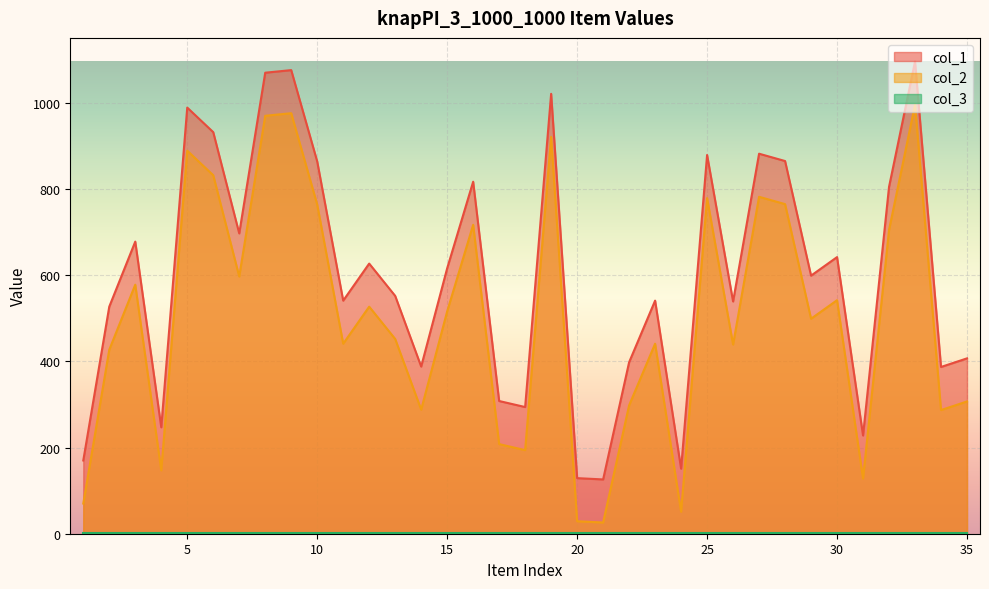

What is the difference between the highest and lowest values at 21?

100